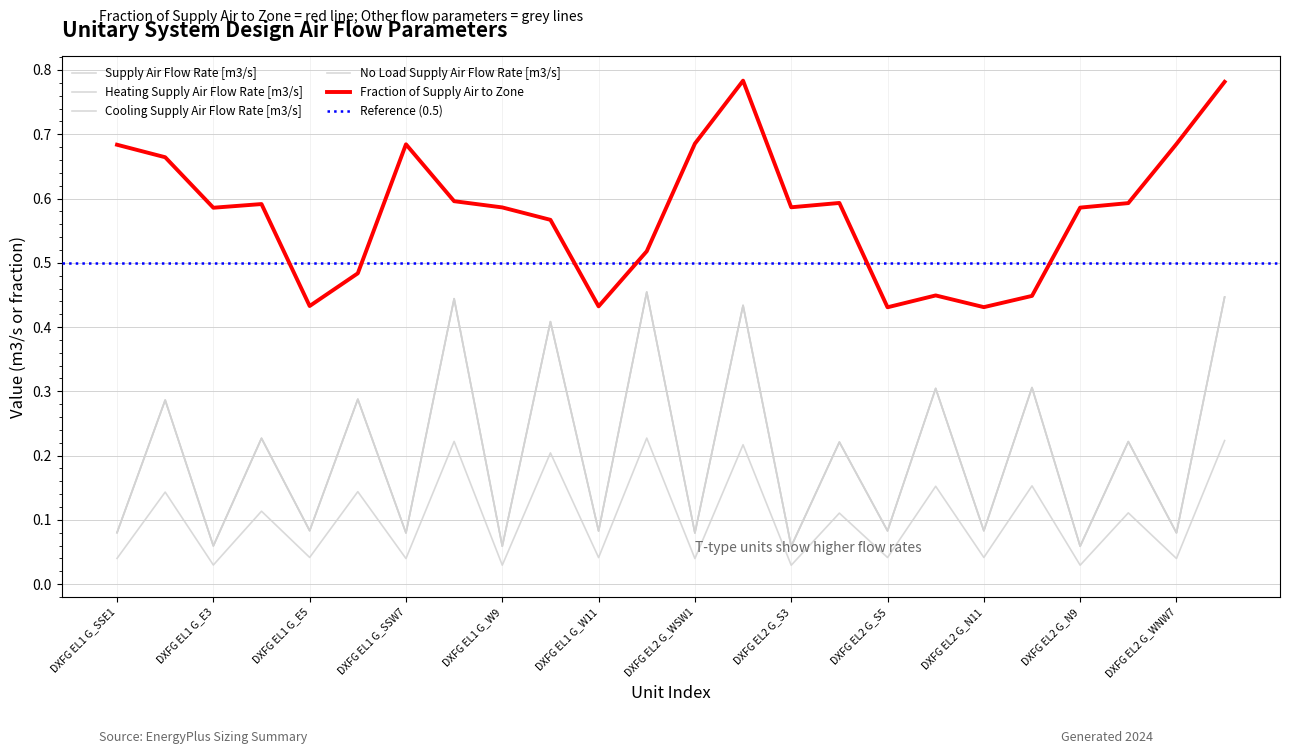

True or false: Cooling Supply Air Flow Rate [m3/s] and No Load Supply Air Flow Rate [m3/s] intersect in this chart.

False